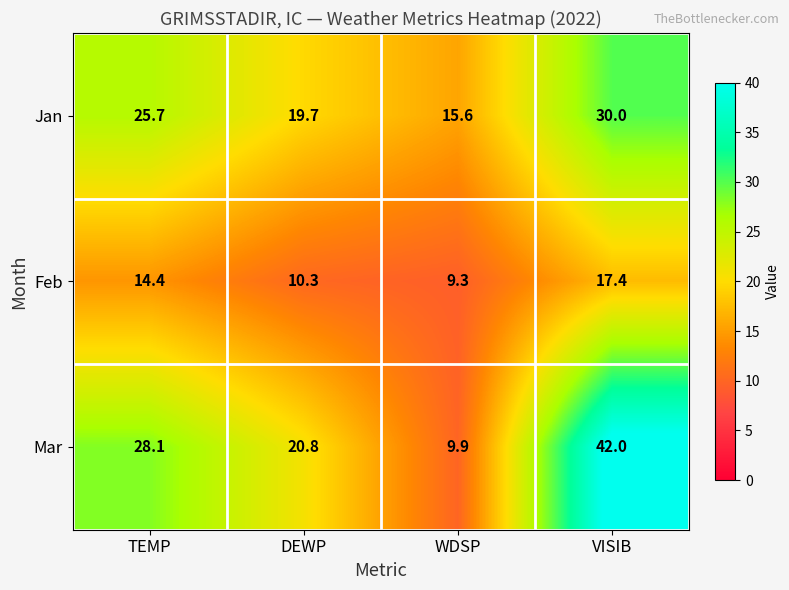

What is the maximum value shown in the chart?

42.0